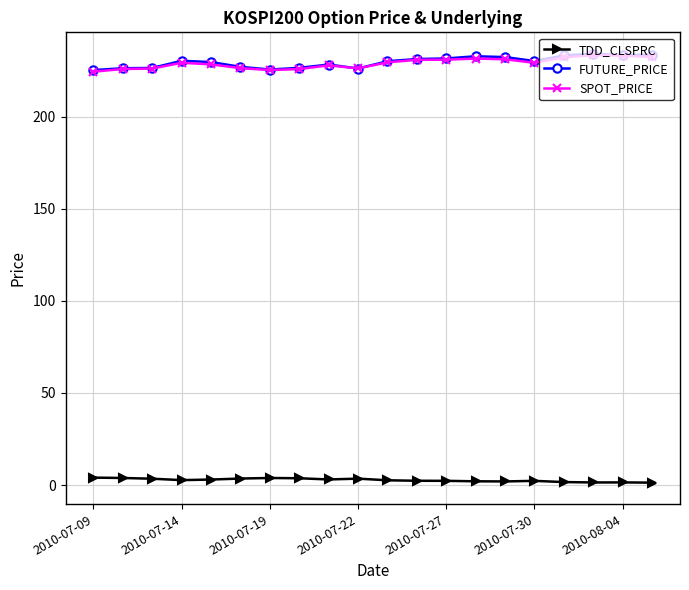

Is this an area chart (filled region under the line)?

No